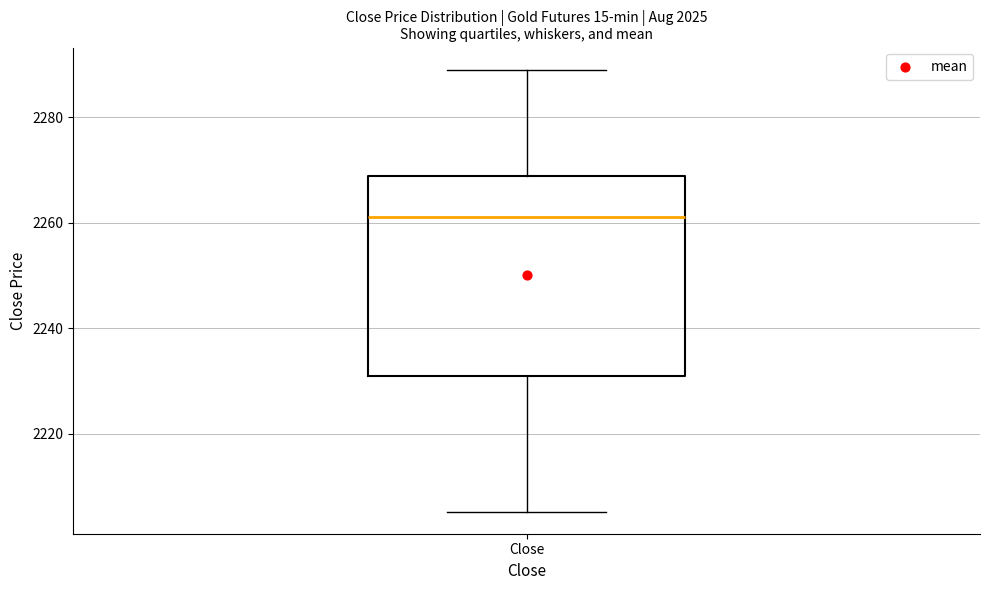

Where is the lower edge of the box for Close on the y-axis? The values are not printed on the chart, so give them approximately, as read against the axis.

2230